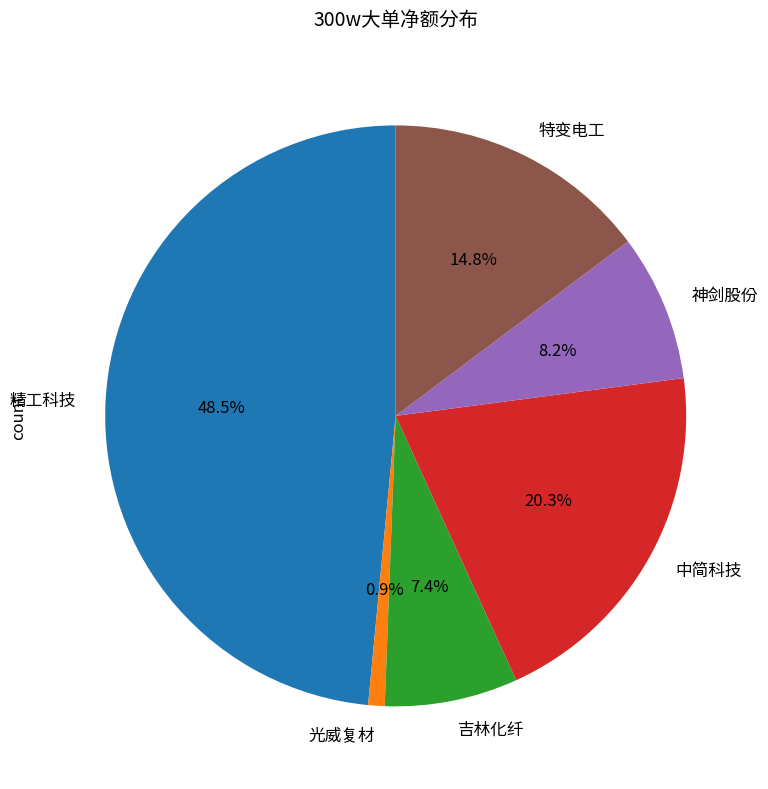

To the nearest percent, what percentage of the pie is 吉林化纤?

7%